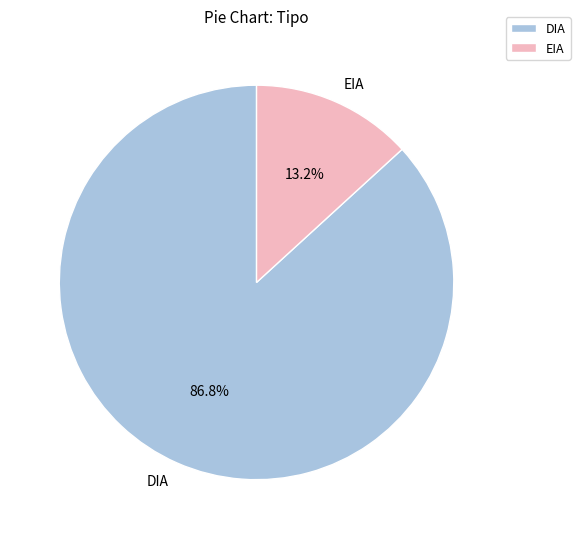

Do DIA and EIA together represent more than half of the pie?

Yes